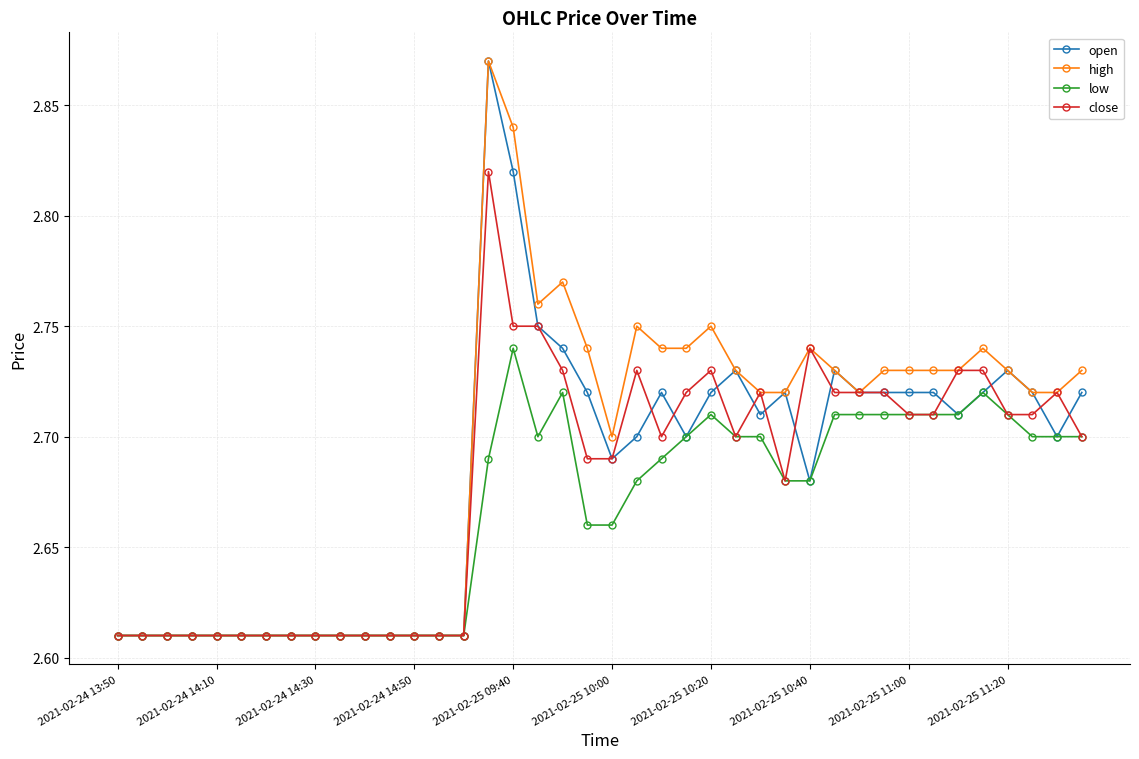

True or false: close has more than 1 interior local peaks.

True